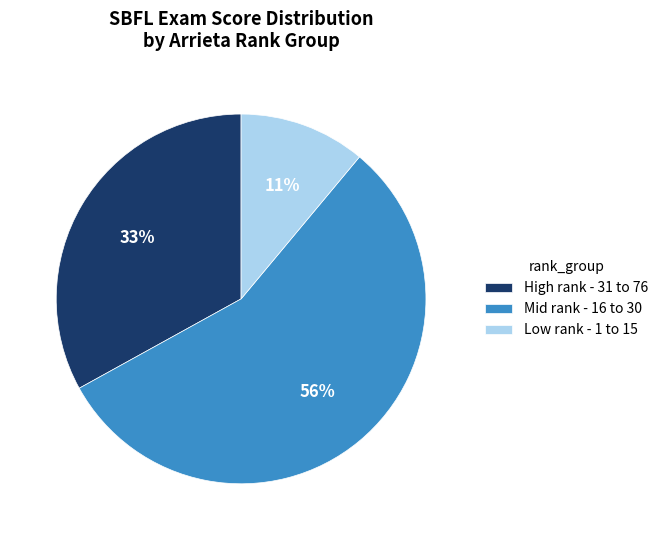

To the nearest percent, what is the average slice percentage?

33%